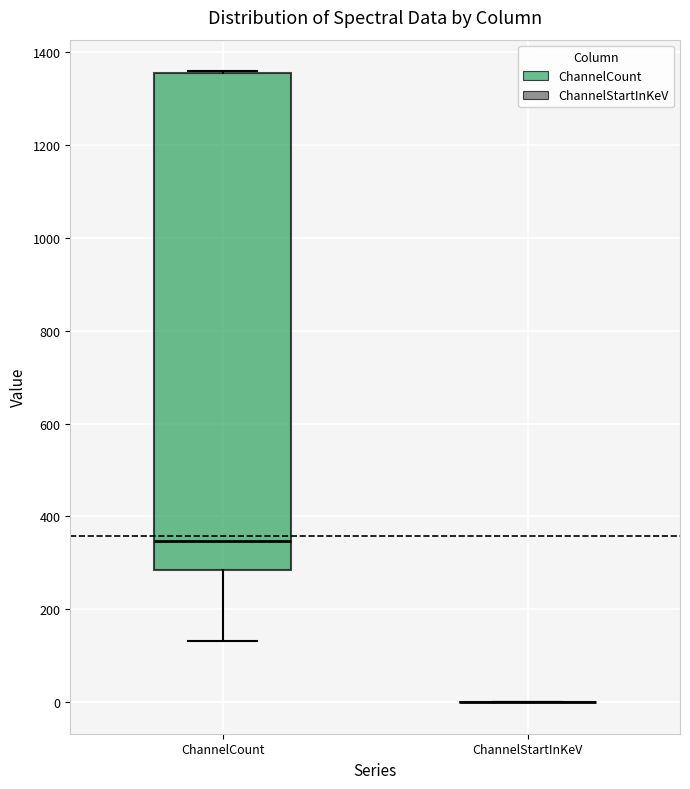

Reading left to right, read every box against the y-axis: the position of its median line, the range the box covers, and the ends of its whiskers. The values are not printed on the chart, so give them approximately, as read against the axis.

ChannelCount: median 340, box 280 to 1360, whiskers 140 to 1360
ChannelStartInKeV: box collapsed to a line at 0, whiskers 0 to 0